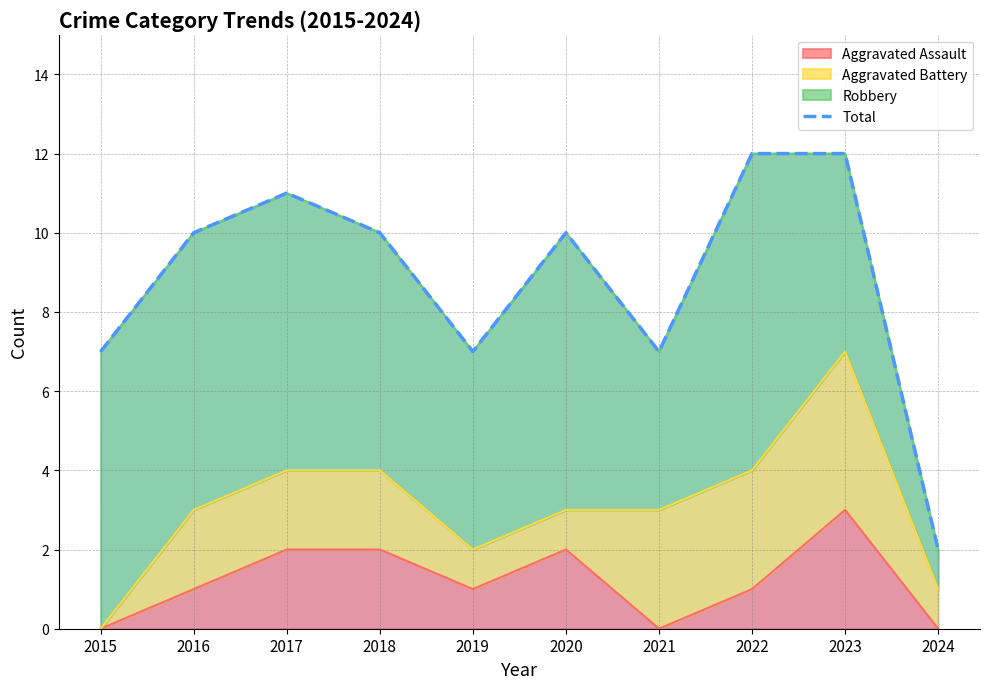

Count the number of values greater than 10.

3